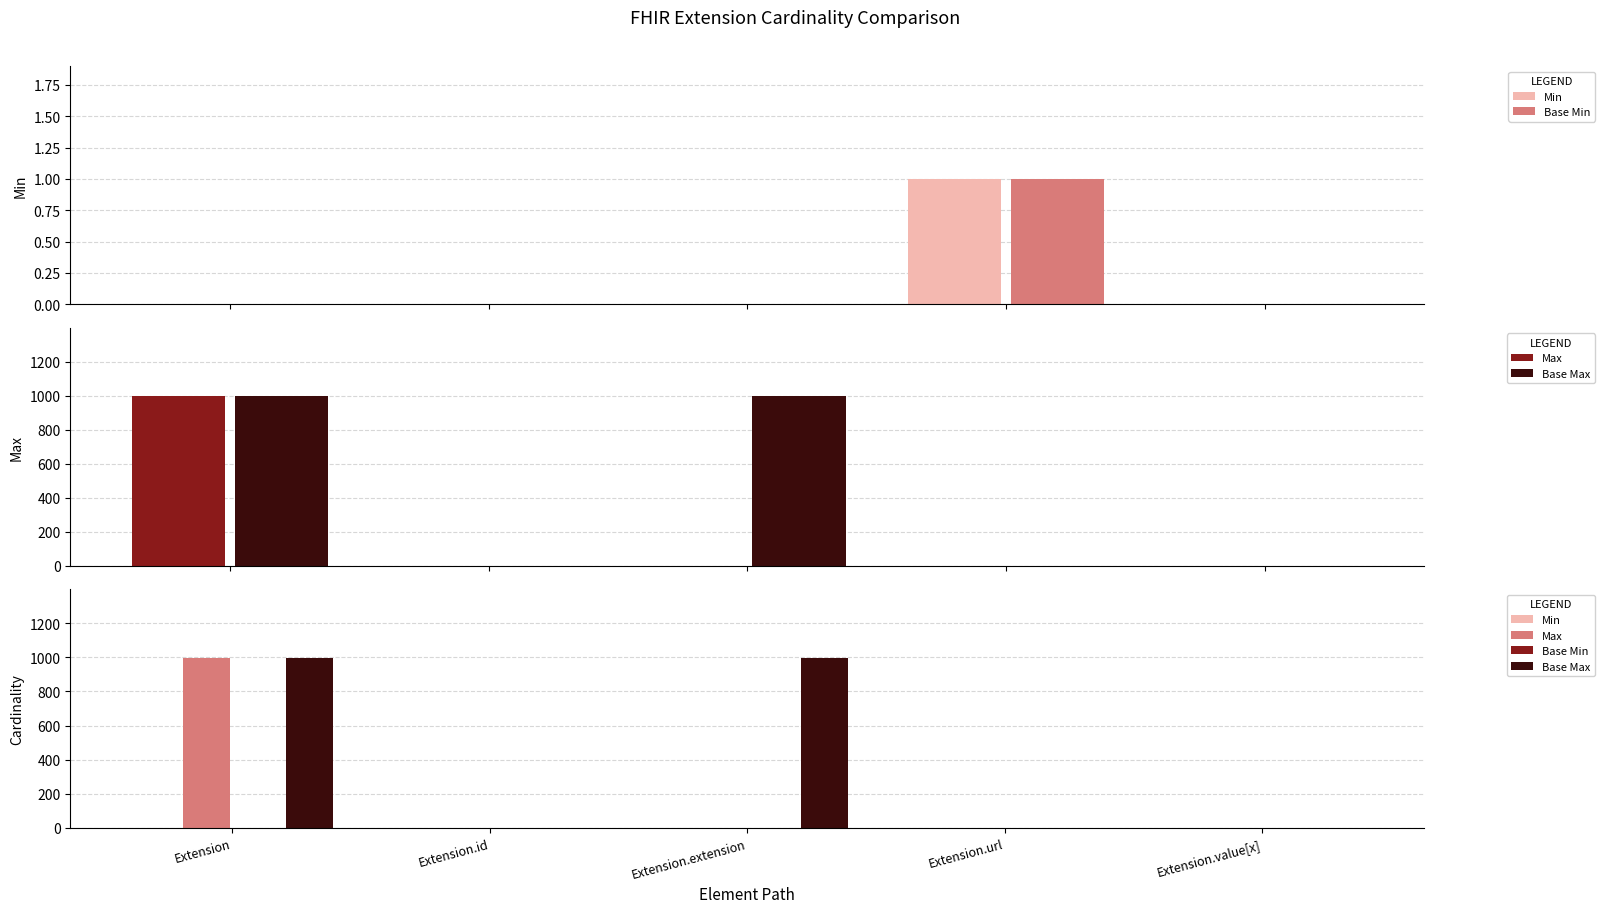

What is the difference between the highest and lowest values at Extension.value[x]?

1